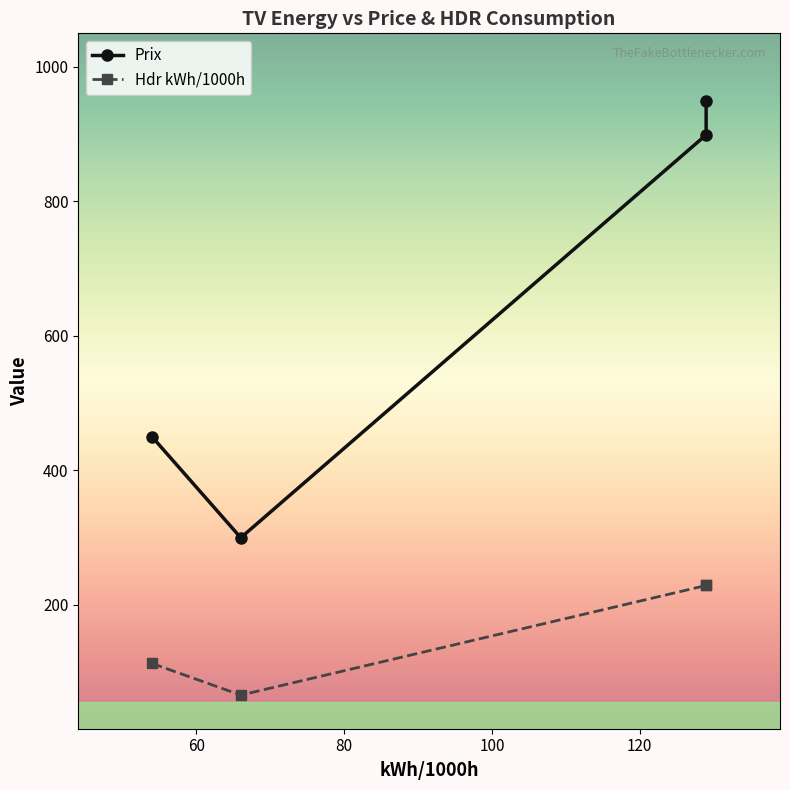

How many data points in Hdr kWh/1000h are less than 229?

2